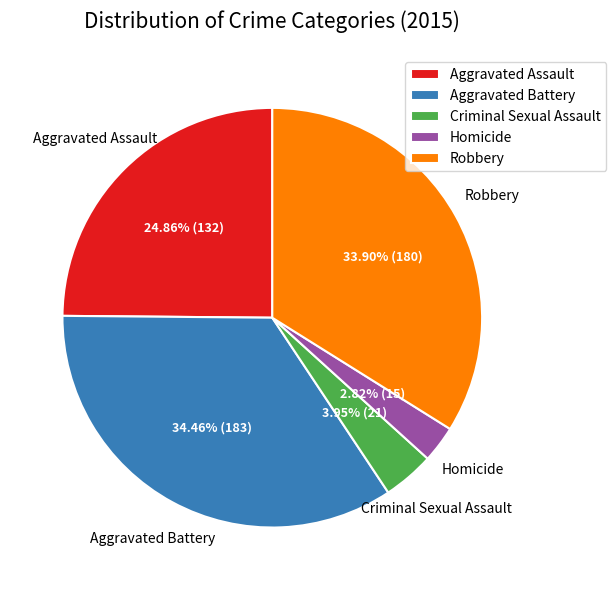

Which slice is the largest?

Aggravated Battery